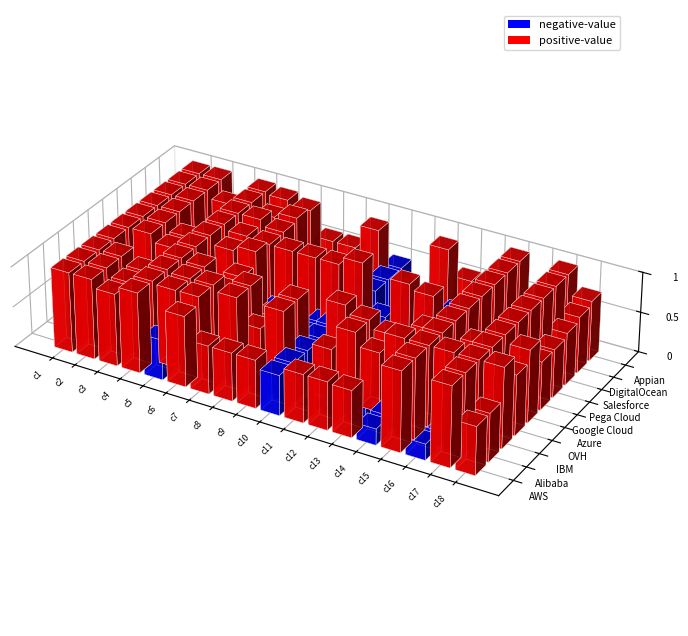

What is the sum of the IBM values at 17 and 14?

2.0